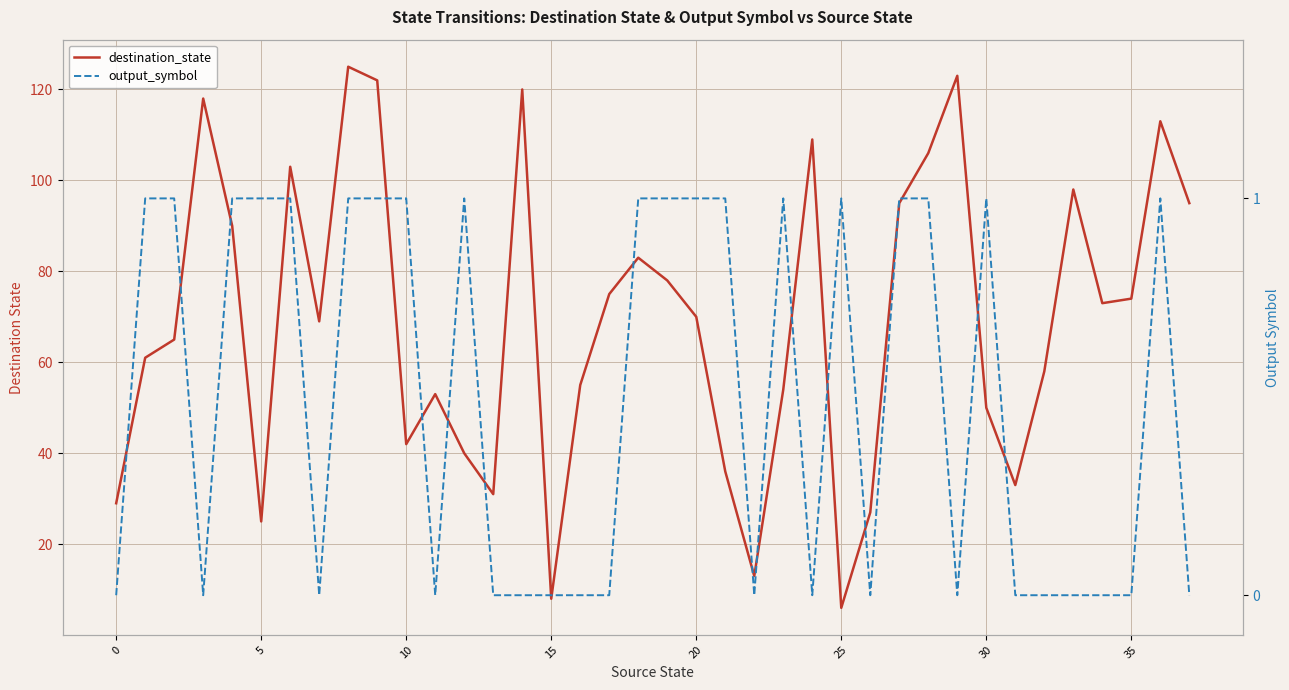

How many lines are shown in the chart?

2